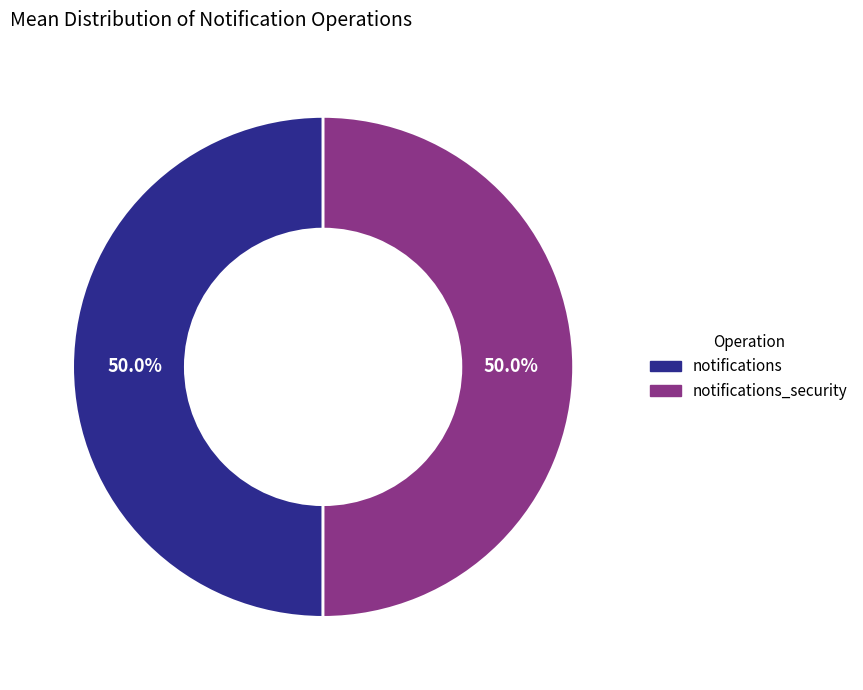

How many segments does this pie chart have?

2